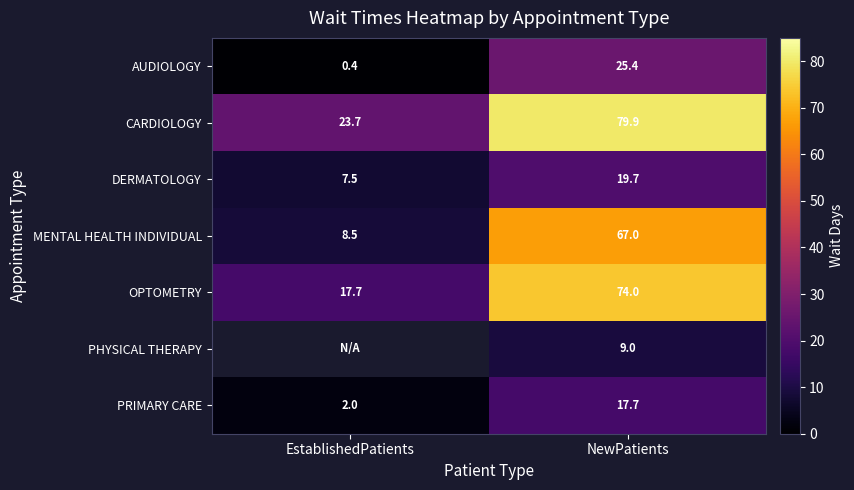

What is the sum of all DERMATOLOGY values?

27.2